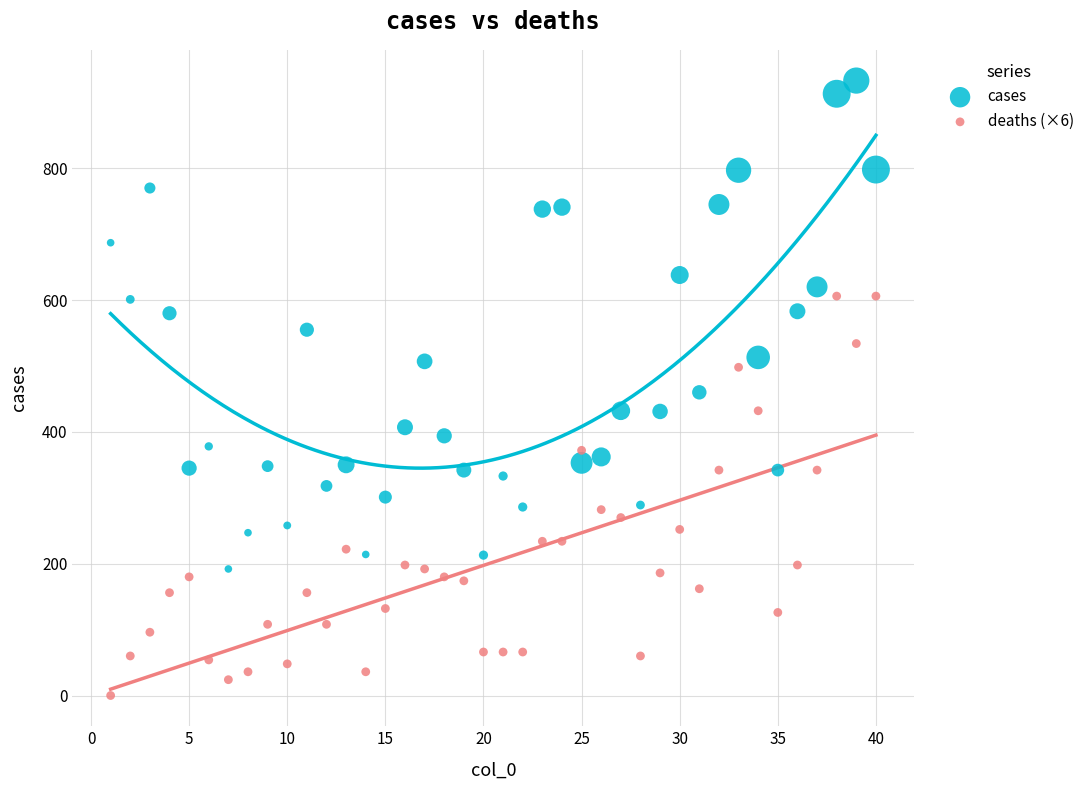

What are all the series names shown in the legend?

cases, deaths (×6)